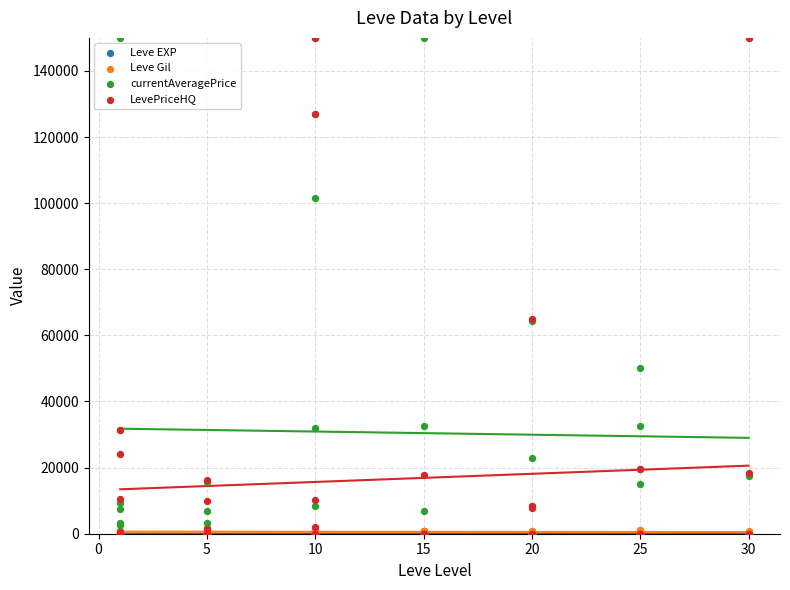

What are all the series names shown in the legend?

Leve EXP, Leve Gil, currentAveragePrice, LevePriceHQ